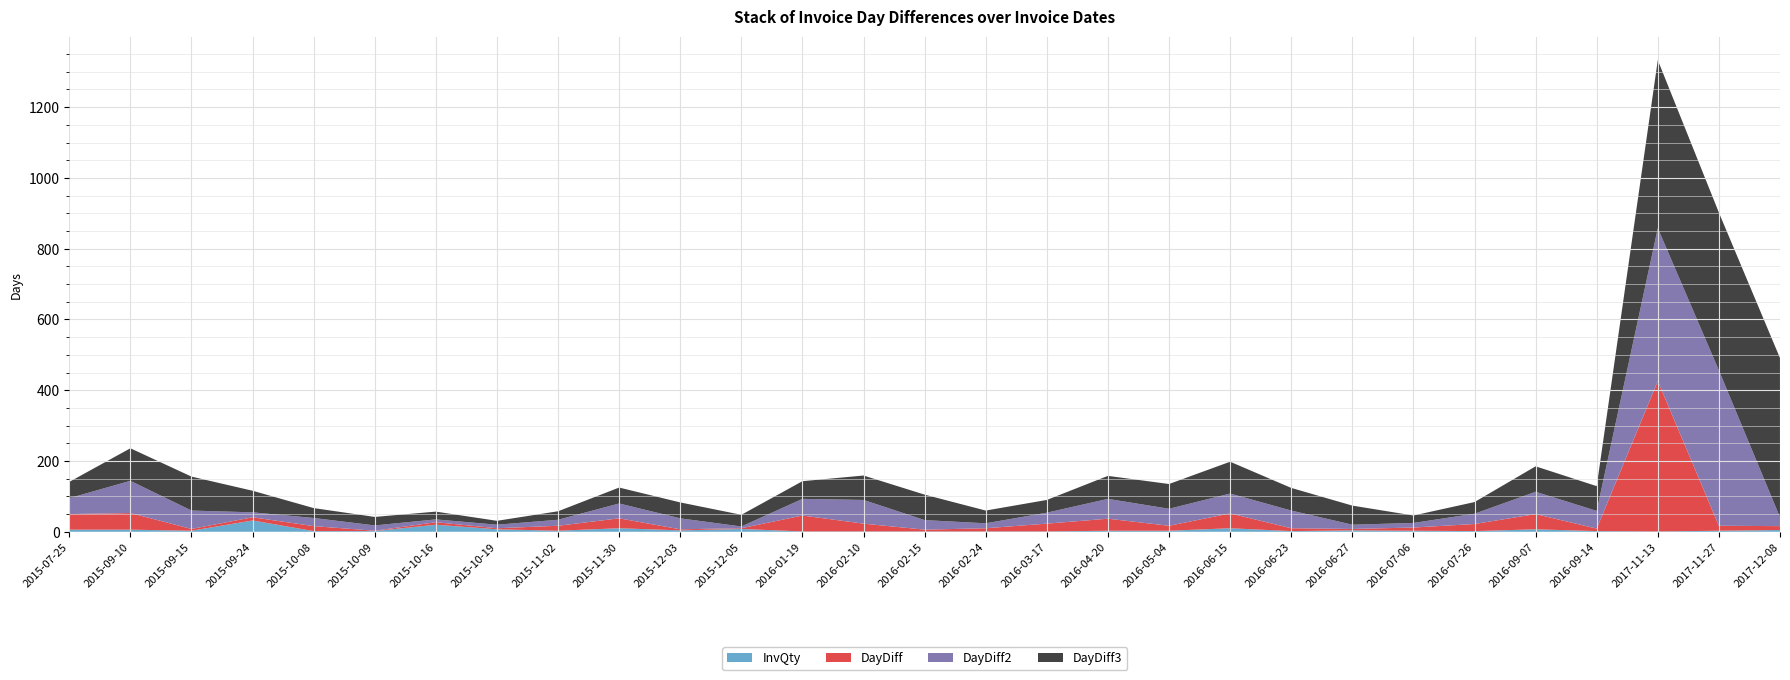

Reading left to right, list all the values displayed in this chart.

InvQty: 2015-07-25=6	2015-09-10=6	2015-09-15=3	2015-09-24=32	2015-10-08=2	2015-10-09=2	2015-10-16=20	2015-10-19=7	2015-11-02=3	2015-11-30=10	2015-12-03=4	2015-12-05=8	2016-01-19=1	2016-02-10=1	2016-02-15=1	2016-02-24=1	2016-03-17=1	2016-04-20=3	2016-05-04=3	2016-06-15=10	2016-06-23=2	2016-06-27=4	2016-07-06=3	2016-07-26=2	2016-09-07=7	2016-09-14=2	2017-11-13=1	2017-11-27=3	2017-12-08=5
DayDiff: 2015-07-25=44	2015-09-10=47	2015-09-15=5	2015-09-24=9	2015-10-08=14	2015-10-09=1	2015-10-16=7	2015-10-19=3	2015-11-02=14	2015-11-30=28	2015-12-03=3	2015-12-05=2	2016-01-19=45	2016-02-10=22	2016-02-15=5	2016-02-24=9	2016-03-17=22	2016-04-20=34	2016-05-04=14	2016-06-15=42	2016-06-23=8	2016-06-27=4	2016-07-06=9	2016-07-26=20	2016-09-07=43	2016-09-14=7	2017-11-13=425	2017-11-27=14	2017-12-08=11
DayDiff2: 2015-07-25=45	2015-09-10=91	2015-09-15=52	2015-09-24=14	2015-10-08=23	2015-10-09=15	2015-10-16=8	2015-10-19=10	2015-11-02=17	2015-11-30=42	2015-12-03=31	2015-12-05=5	2016-01-19=47	2016-02-10=67	2016-02-15=27	2016-02-24=14	2016-03-17=31	2016-04-20=56	2016-05-04=48	2016-06-15=56	2016-06-23=50	2016-06-27=12	2016-07-06=13	2016-07-26=29	2016-09-07=63	2016-09-14=50	2017-11-13=432	2017-11-27=439	2017-12-08=25
DayDiff3: 2015-07-25=46	2015-09-10=92	2015-09-15=96	2015-09-24=61	2015-10-08=28	2015-10-09=24	2015-10-16=22	2015-10-19=11	2015-11-02=24	2015-11-30=45	2015-12-03=45	2015-12-05=33	2016-01-19=50	2016-02-10=69	2016-02-15=72	2016-02-24=36	2016-03-17=36	2016-04-20=65	2016-05-04=70	2016-06-15=90	2016-06-23=64	2016-06-27=54	2016-07-06=21	2016-07-26=33	2016-09-07=72	2016-09-14=70	2017-11-13=475	2017-11-27=446	2017-12-08=450